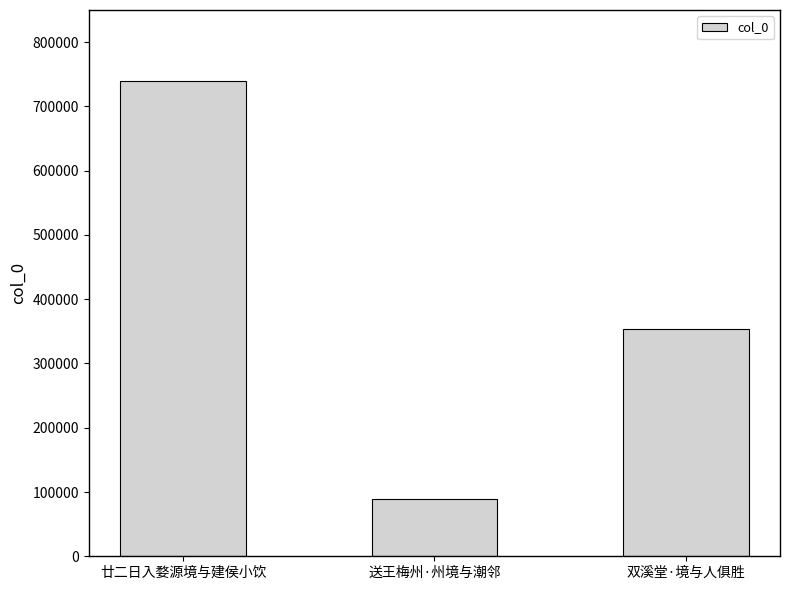

Between 送王梅州·州境与潮邻 and 廿二日入婺源境与建侯小饮, which is larger?

廿二日入婺源境与建侯小饮